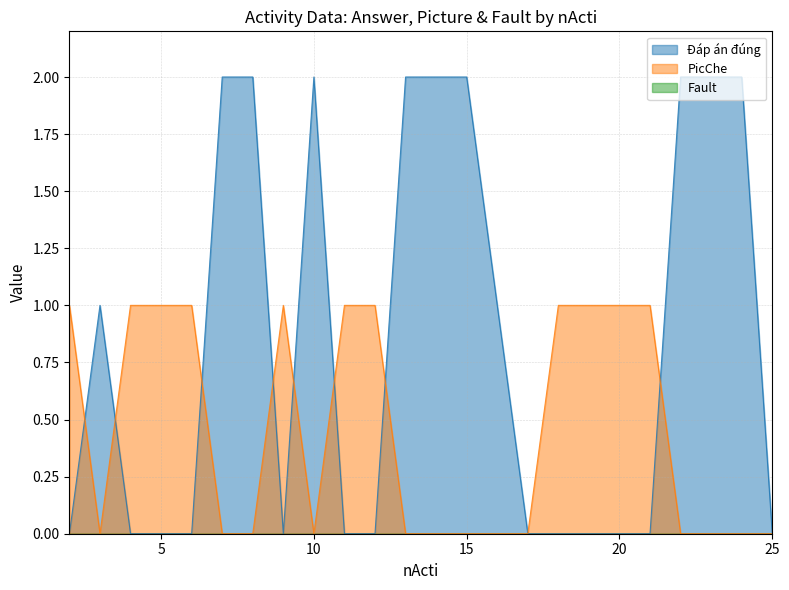

What is the difference between the maximum and minimum values in the PicChe series?

1